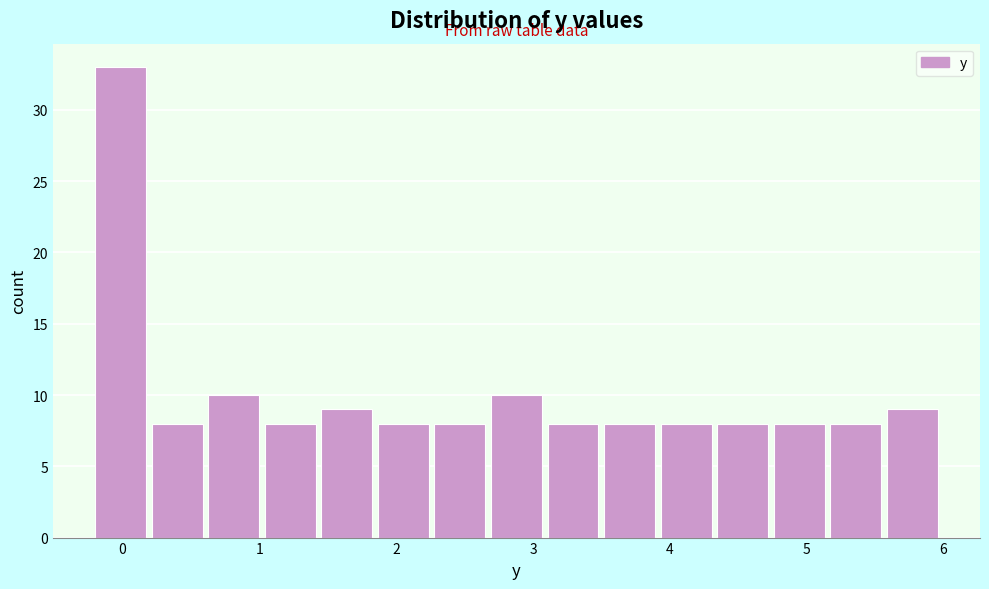

Reading left to right, list every bar in this chart as the range it spans on the x-axis followed by its height. Neither the bar edges nor the heights are printed on the chart, so give them approximately, as read against the axes.

-0.2 to 0.2: 33
0.2 to 0.6: 8
0.6 to 1.0: 10
1.0 to 1.5: 8
1.5 to 1.9: 9
1.9 to 2.3: 8
2.3 to 2.7: 8
2.7 to 3.1: 10
3.1 to 3.5: 8
3.5 to 3.9: 8
3.9 to 4.3: 8
4.3 to 4.8: 8
4.8 to 5.2: 8
5.2 to 5.6: 8
5.6 to 6.0: 9